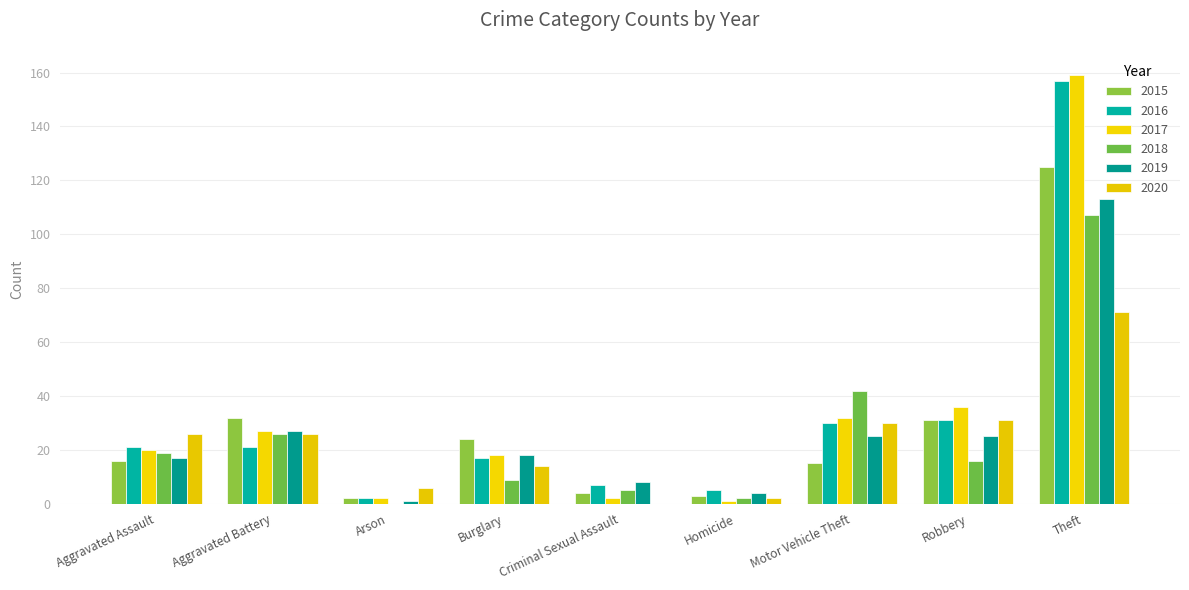

Count the number of categories in the chart.

9